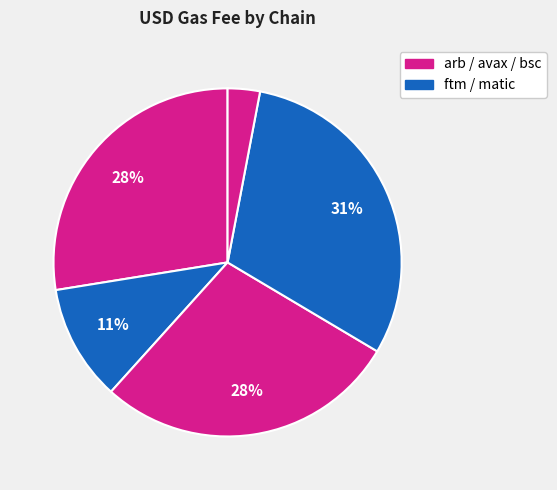

Is there any slice that represents more than half of the pie?

No